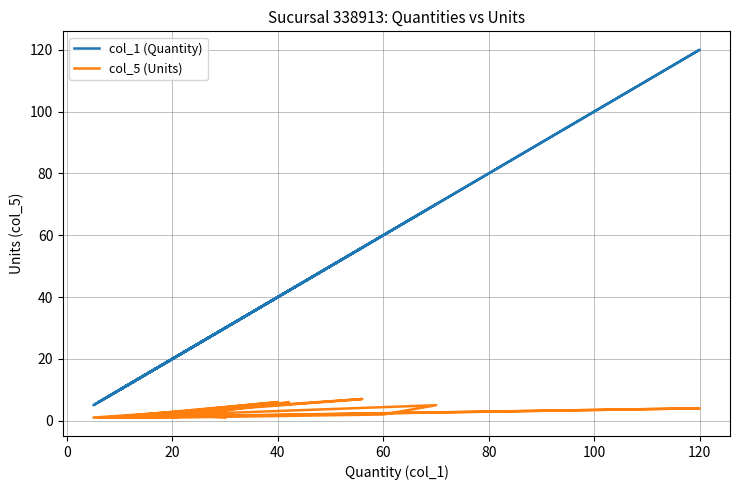

The value of col_1 (Quantity) at 16 is 46. True or false?

False